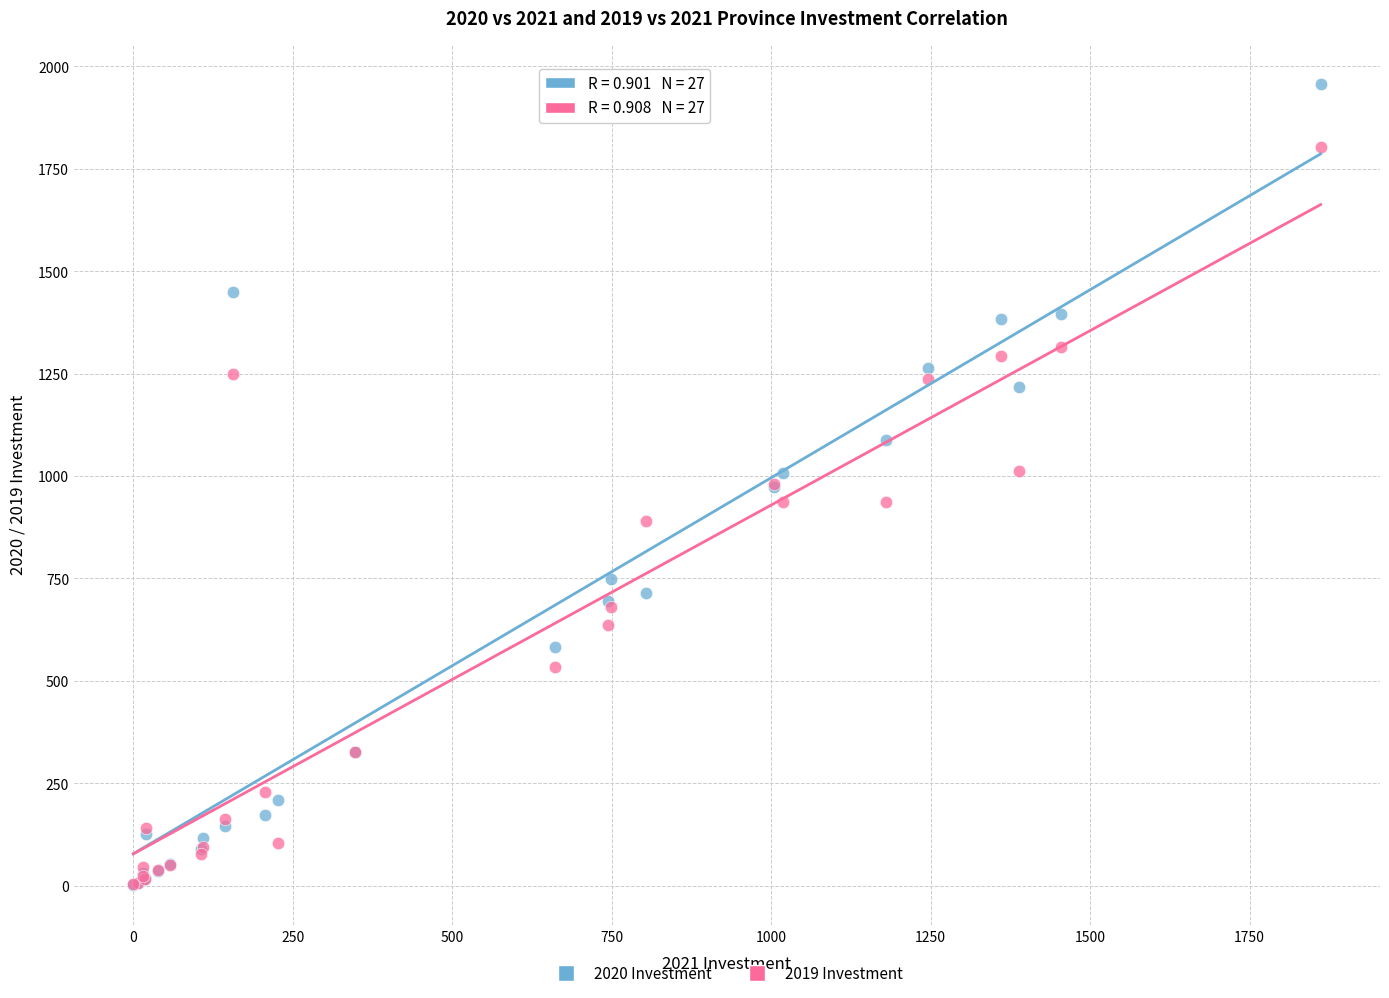

Which series has the widest spread of Y values?

2020 Investment